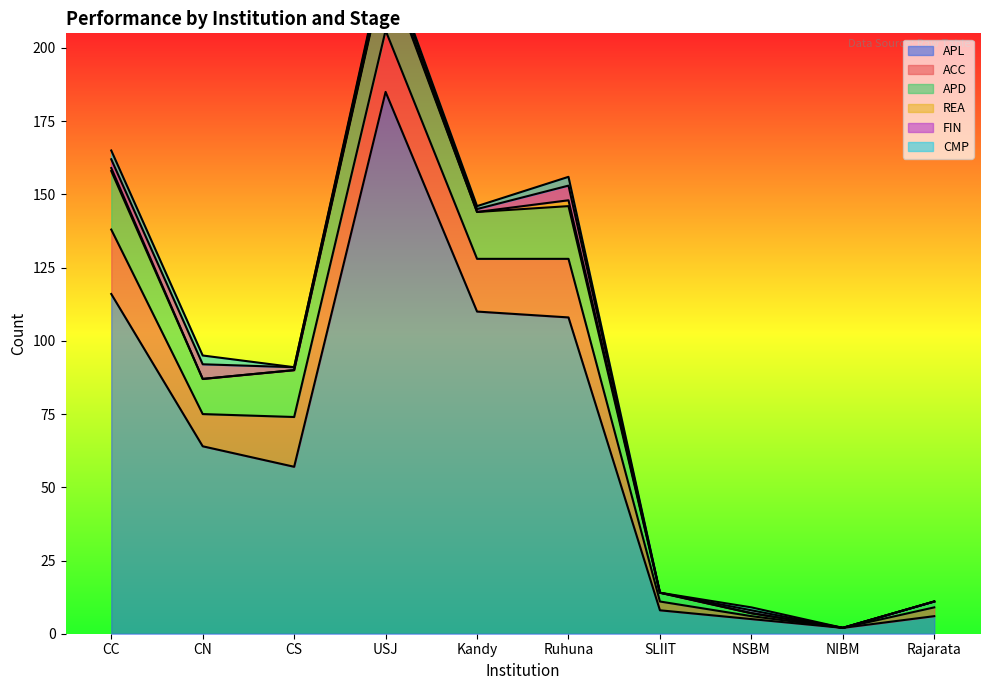

The value of ACC at Rajarata is 2. True or false?

False